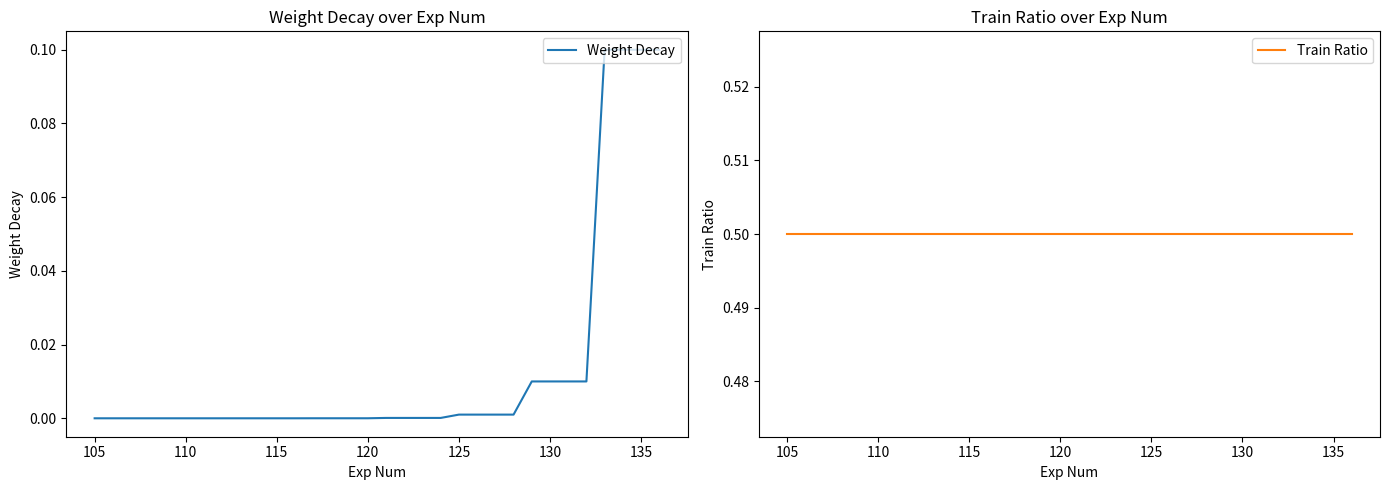

How many categories are shown in the chart?

32